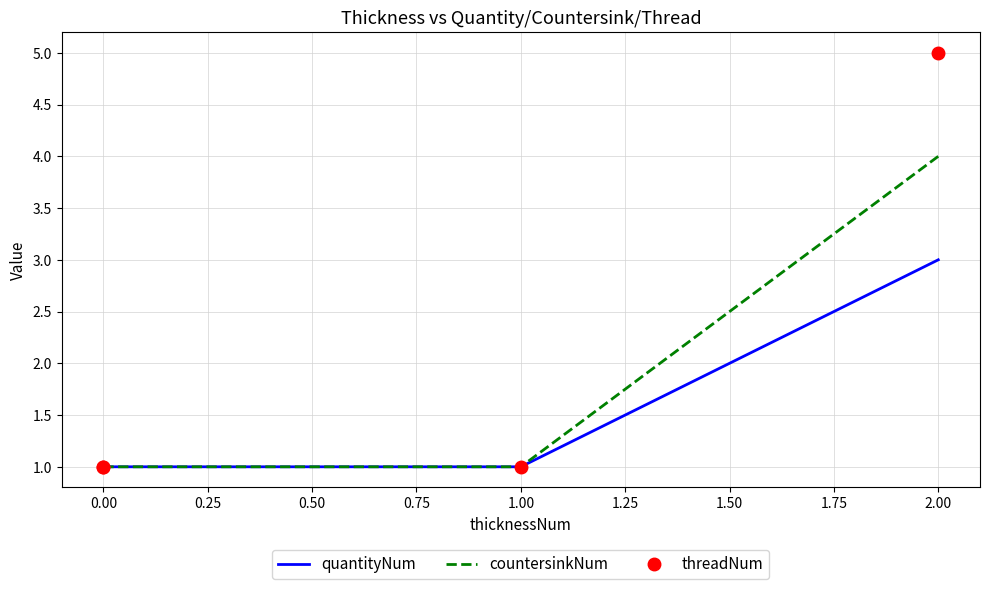

The countersinkNum series shows 0 at 1.00. True or false?

False